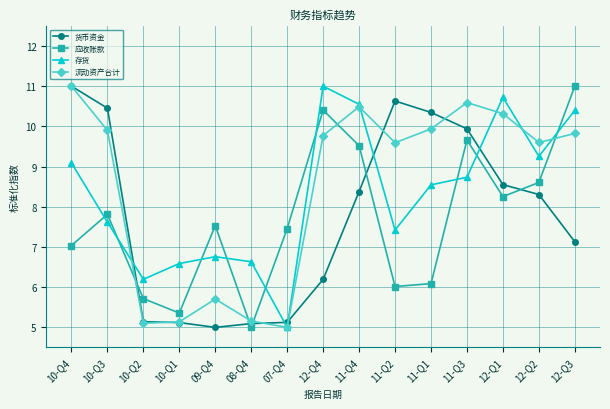

What is the difference between the highest and lowest values at 10-Q4?

4.0